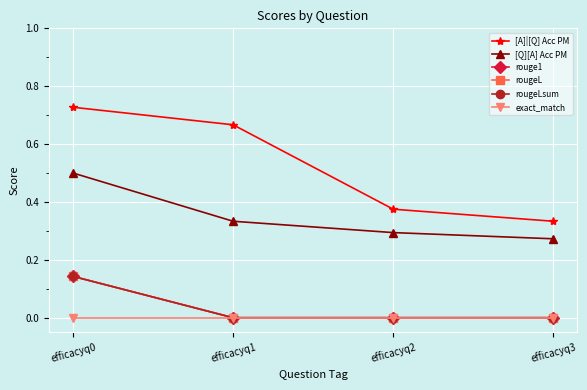

Read the [A]|[Q] Acc PM value at efficacyq0.

0.7